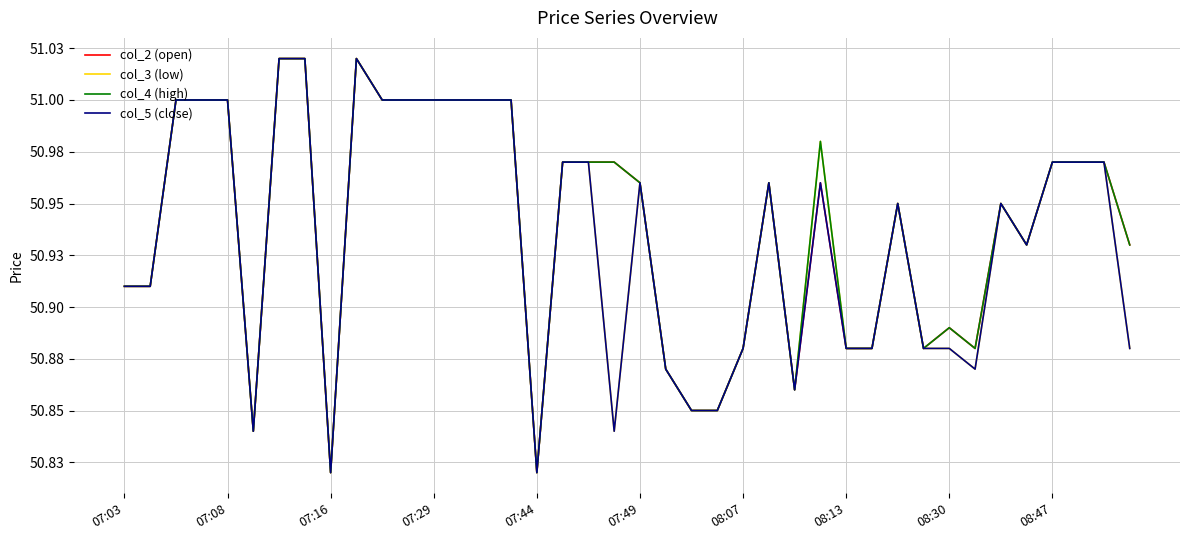

In col_3 (low), how many points are lower than both neighbors (excluding endpoints)?

7